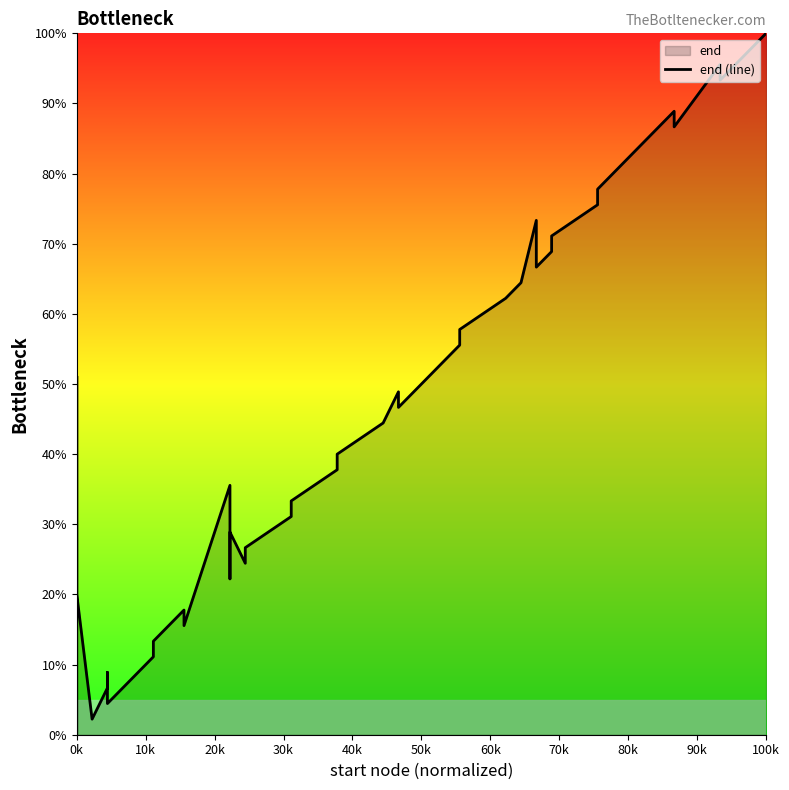

Does the chart display data point markers on the line(s)?

No